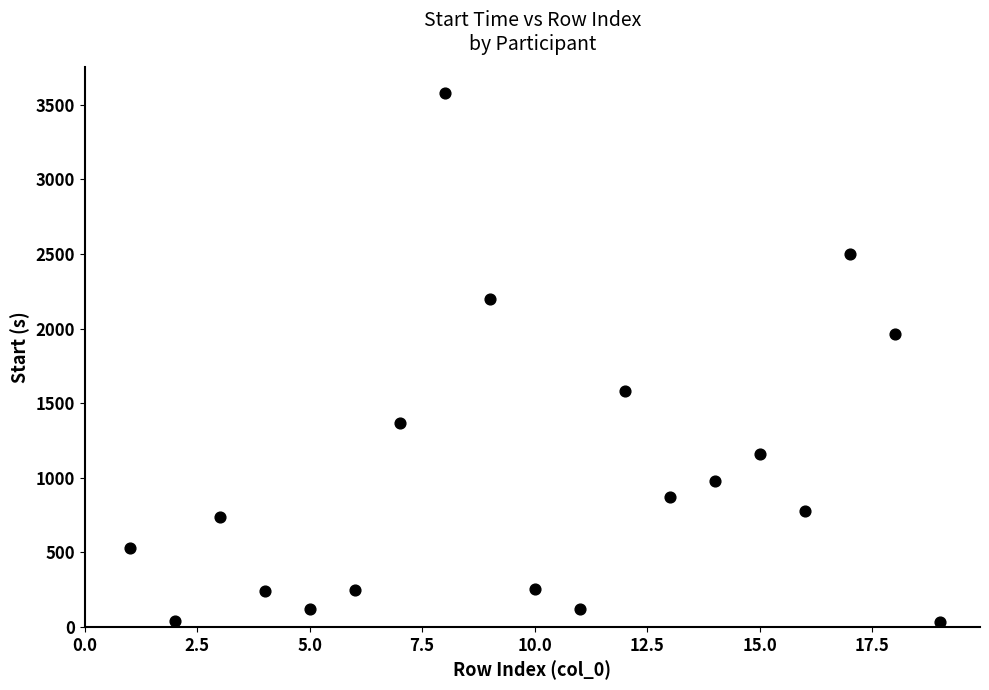

What Y value in the scatter plot is closest to 1806?

1962